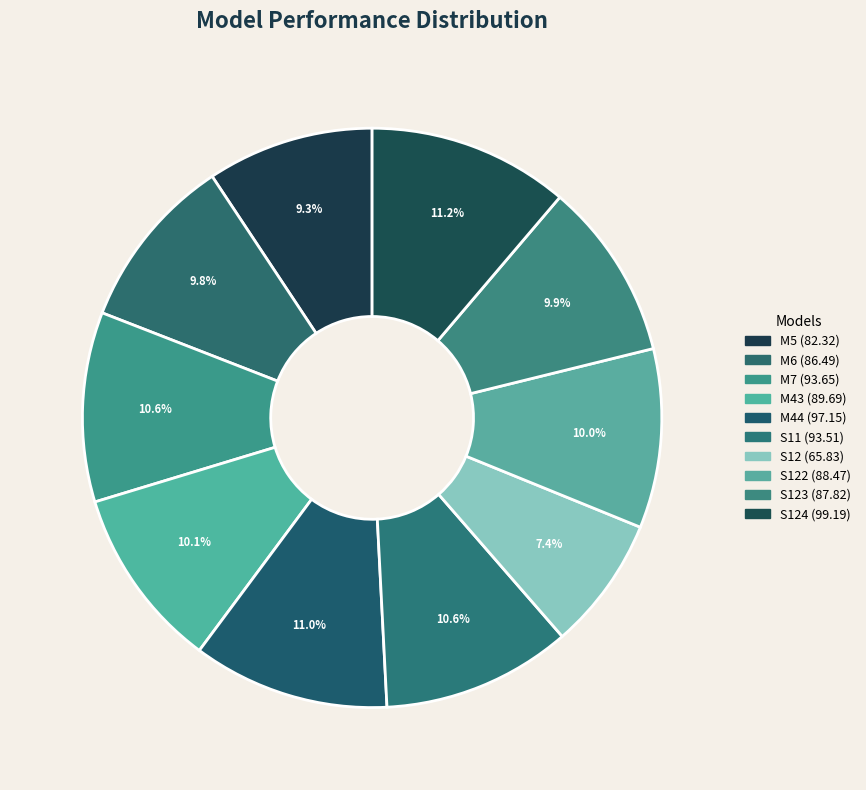

Count the number of slices in the pie.

10